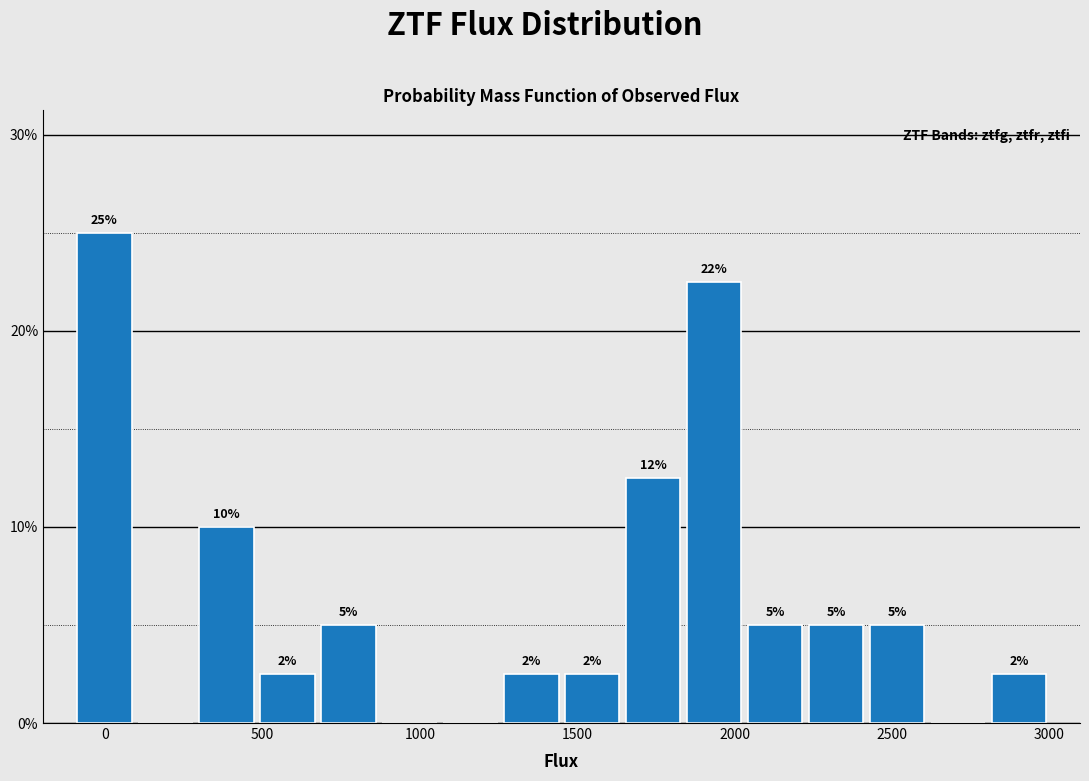

Read against the x-axis, roughly where is the centre of the tallest bar?

0